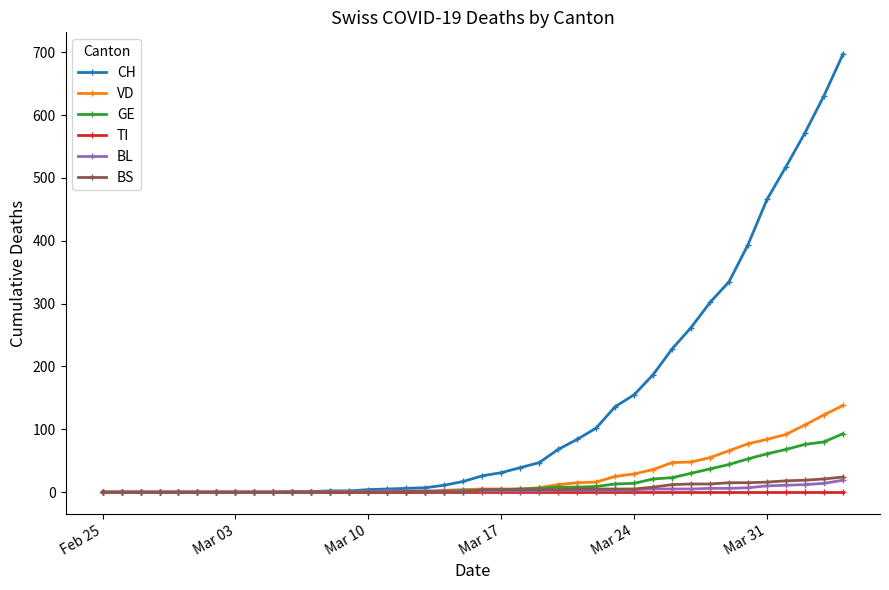

Which series has the largest total across all categories?

CH